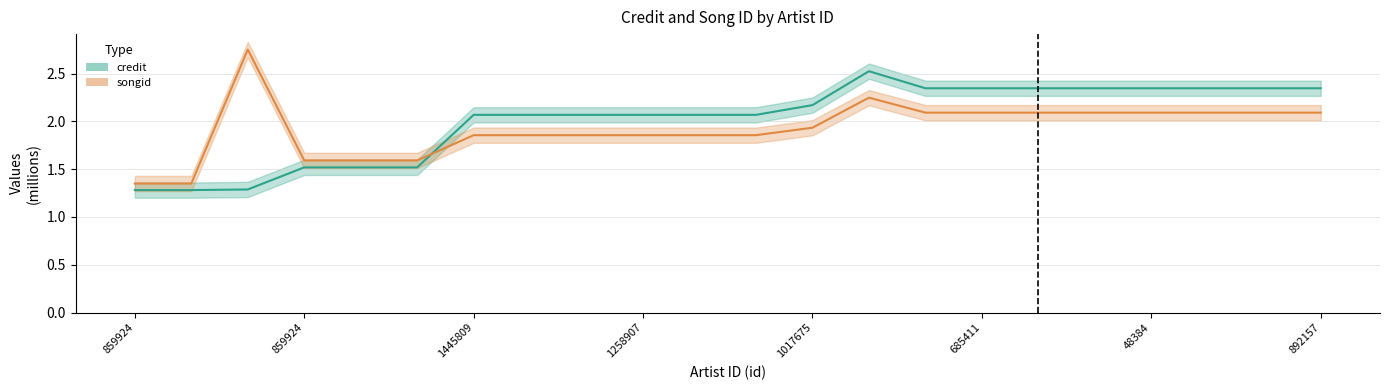

What is the label of the 17th point from the left?

318723